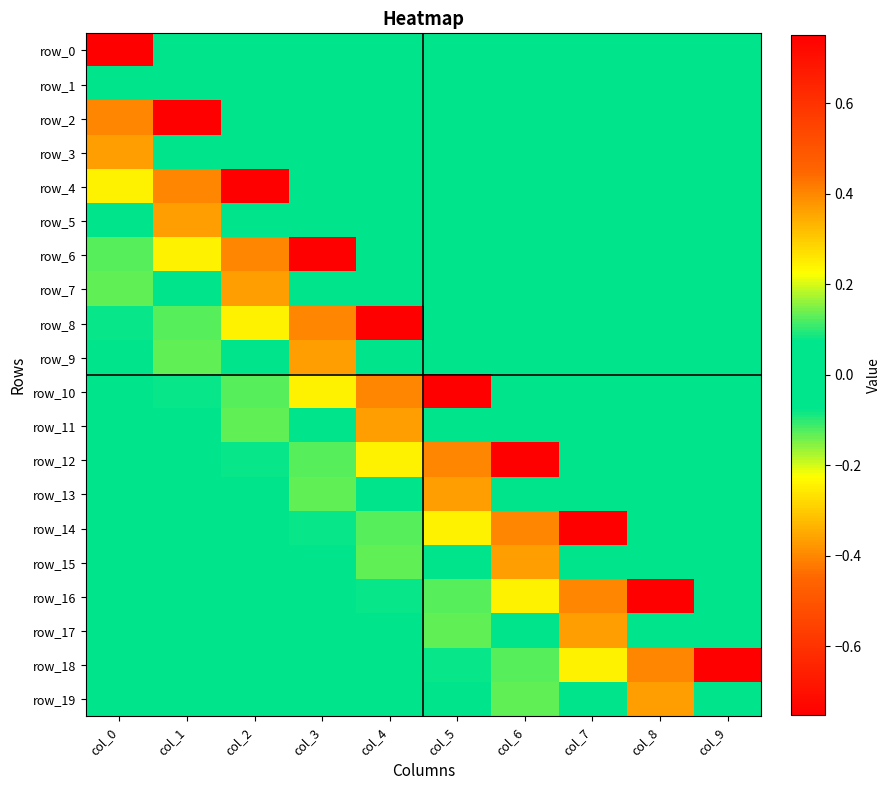

Between col_5 and col_1, which is larger?

col_5